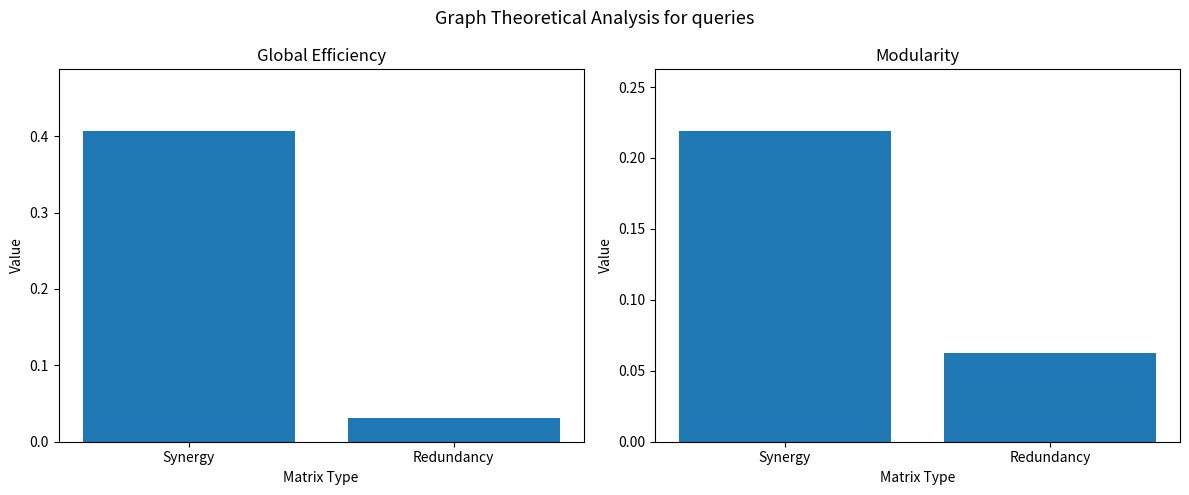

Reading left to right, extract all data points from this chart.

Global Efficiency: Synergy=0.4	Redundancy=0.0
Modularity: Synergy=0.2	Redundancy=0.1